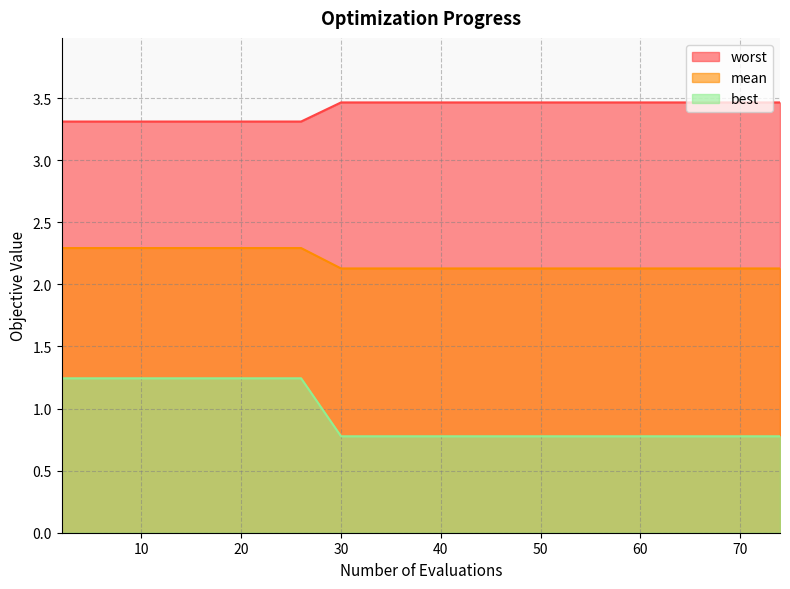

Which has a higher value, 22 or 15?

22